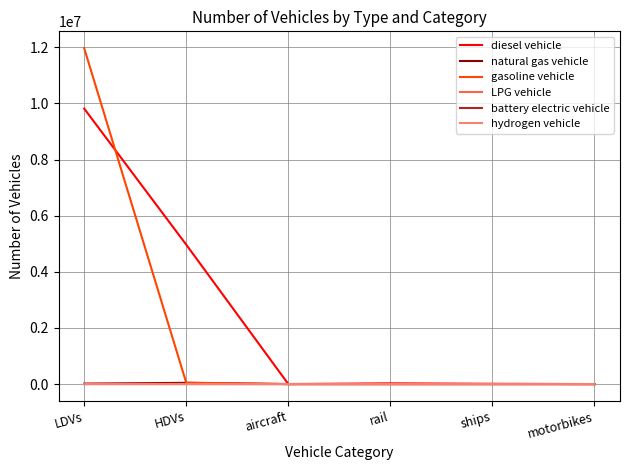

What are all the series names shown in the legend?

diesel vehicle, natural gas vehicle, gasoline vehicle, LPG vehicle, battery electric vehicle, hydrogen vehicle